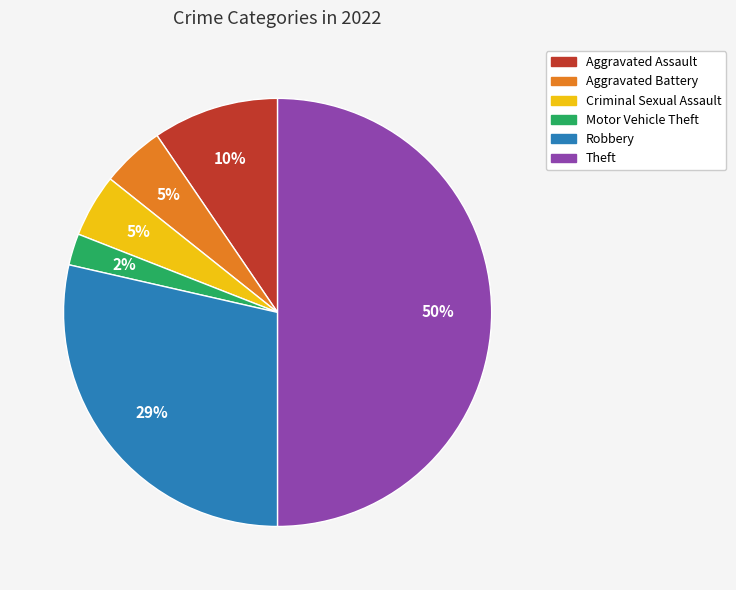

Which has a higher value, Theft or Aggravated Battery?

Theft